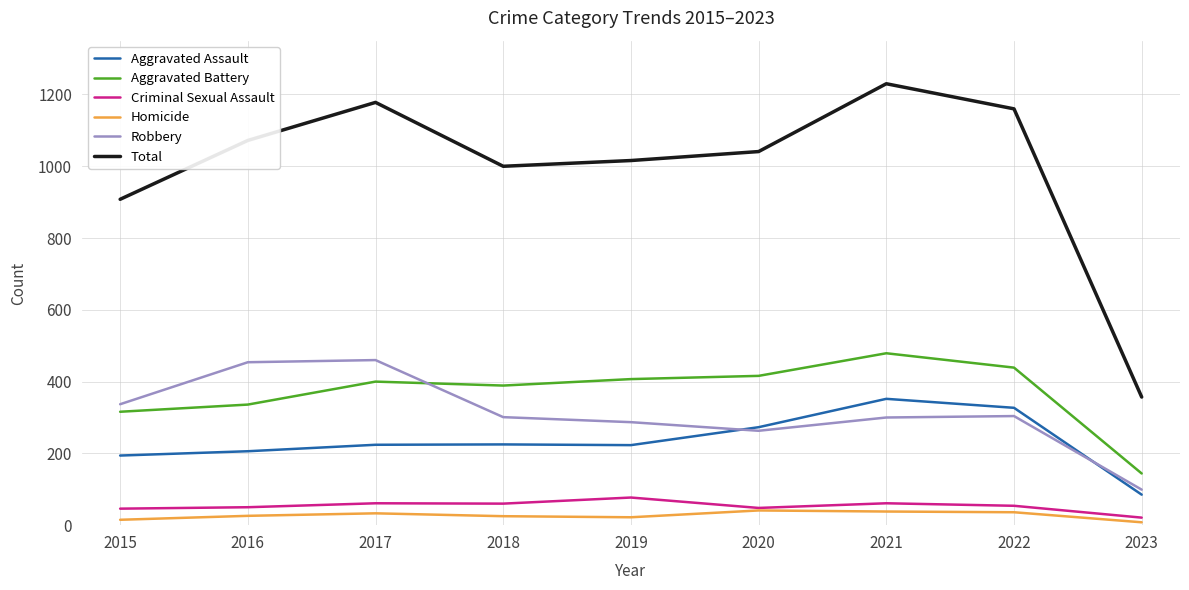

What is the approximate value of Total at 2017, to the nearest 50?

1200